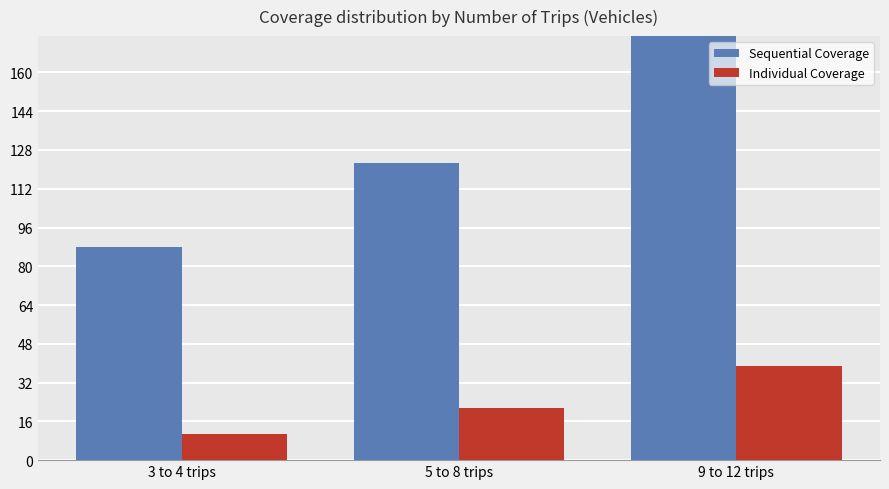

List the series in order of their peak value, highest first.

Sequential Coverage, Individual Coverage